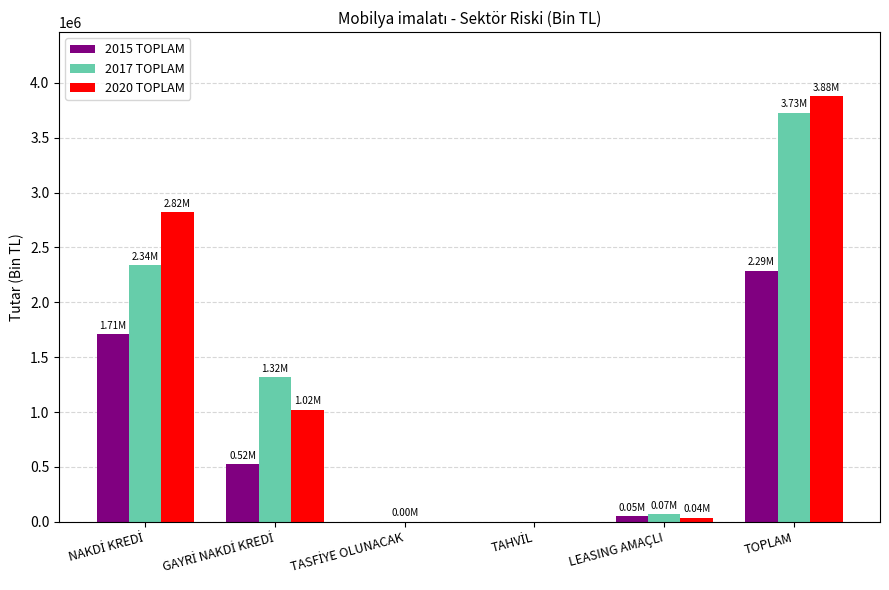

What is the greatest value displayed?

3880758.3